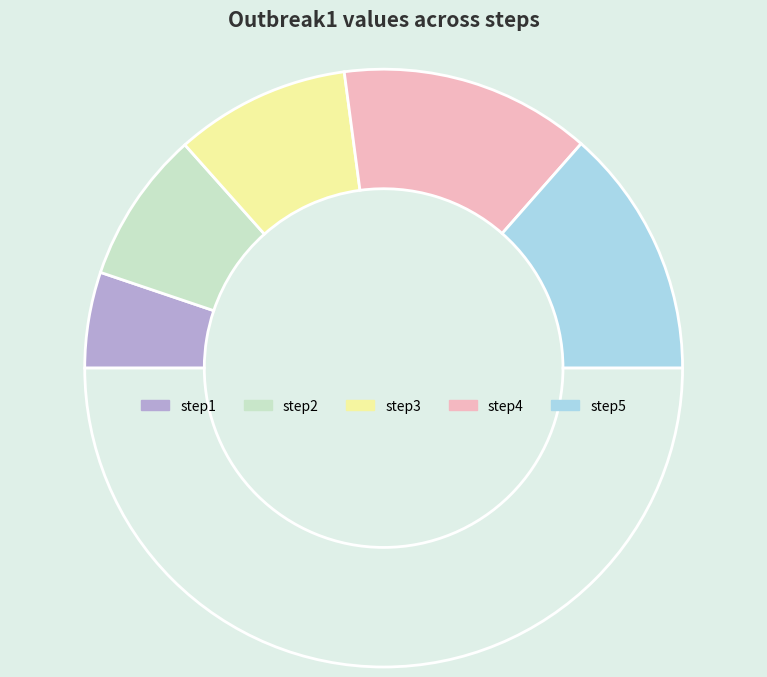

How many slices are in this pie chart?

6